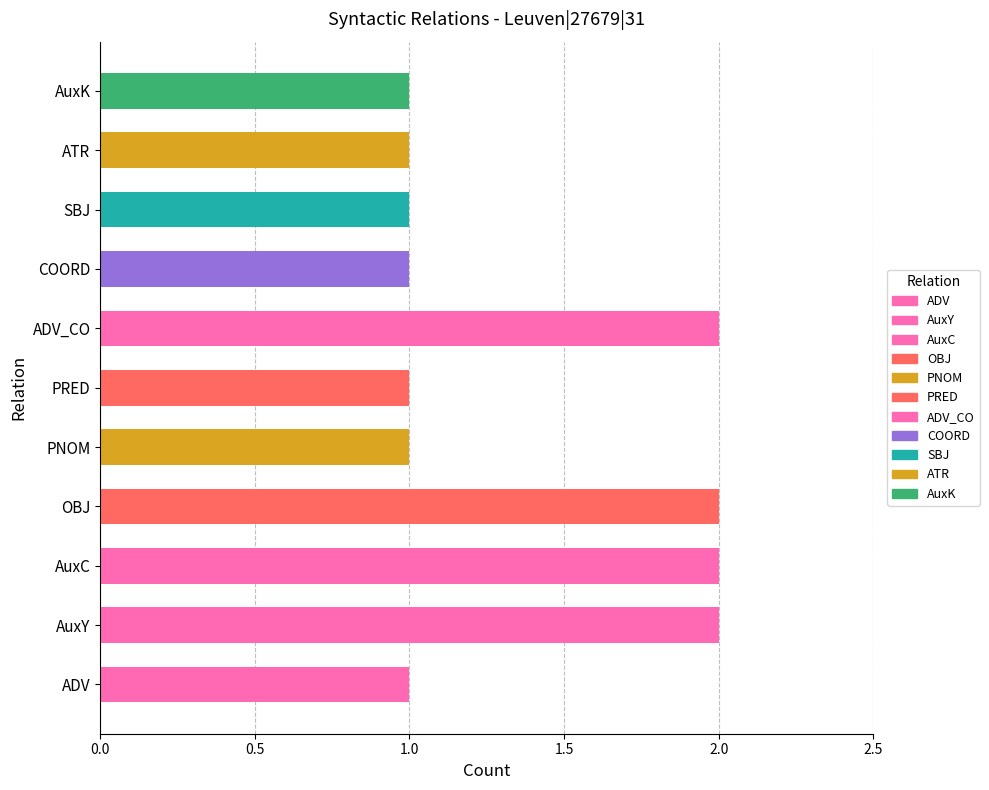

Reading top to bottom, transcribe all the data shown in this chart.

AuxK=1	ATR=1	SBJ=1	COORD=1	ADV_CO=2	PRED=1	PNOM=1	OBJ=2	AuxC=2	AuxY=2	ADV=1